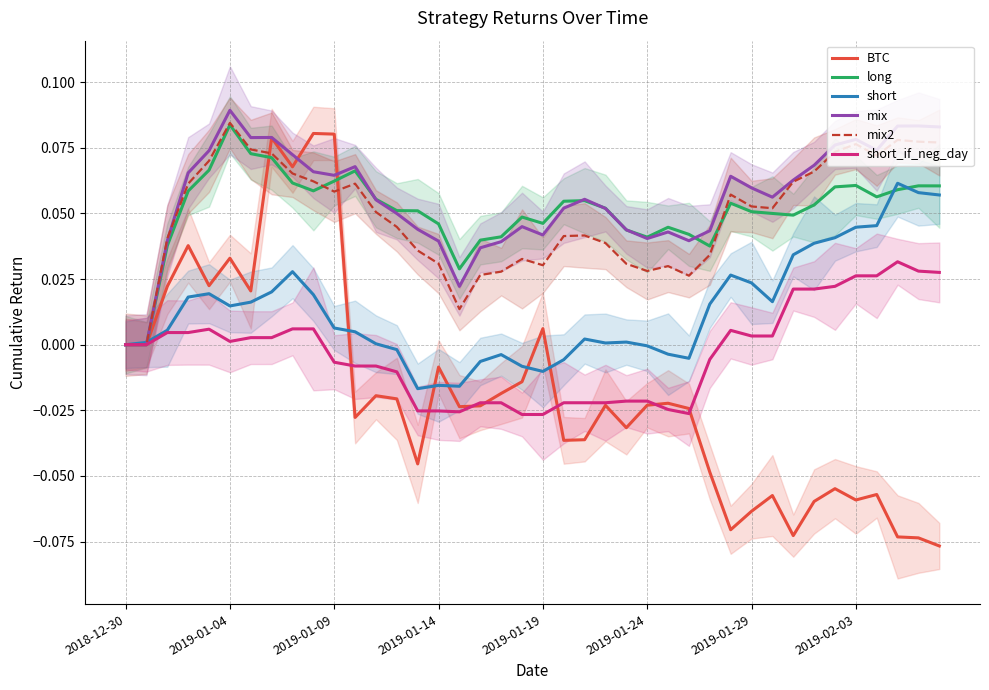

What position from the right is 31?

9